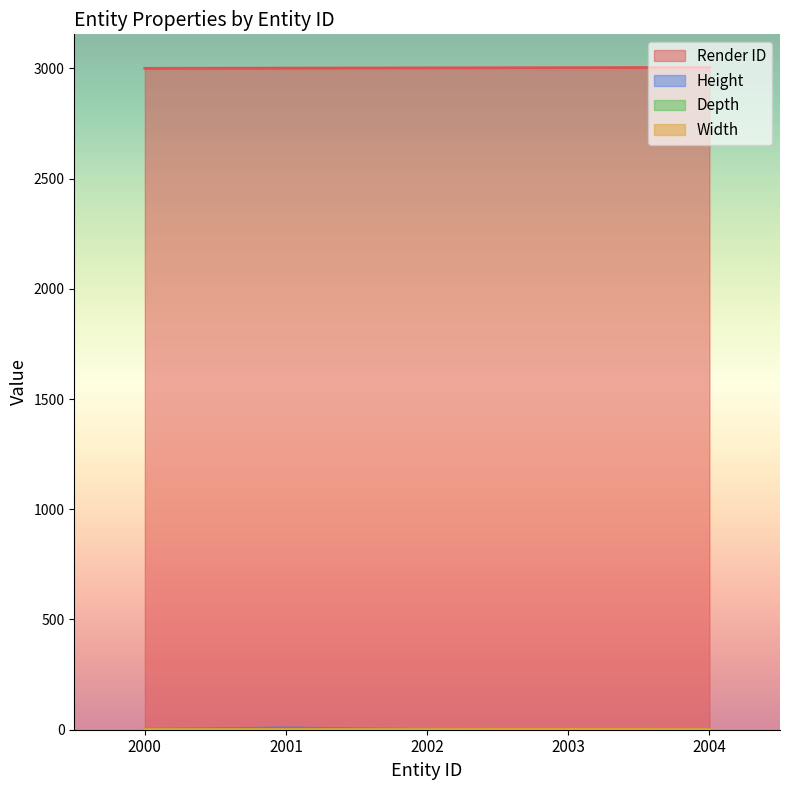

What is the value of the Width point at the 4th from the left?

2